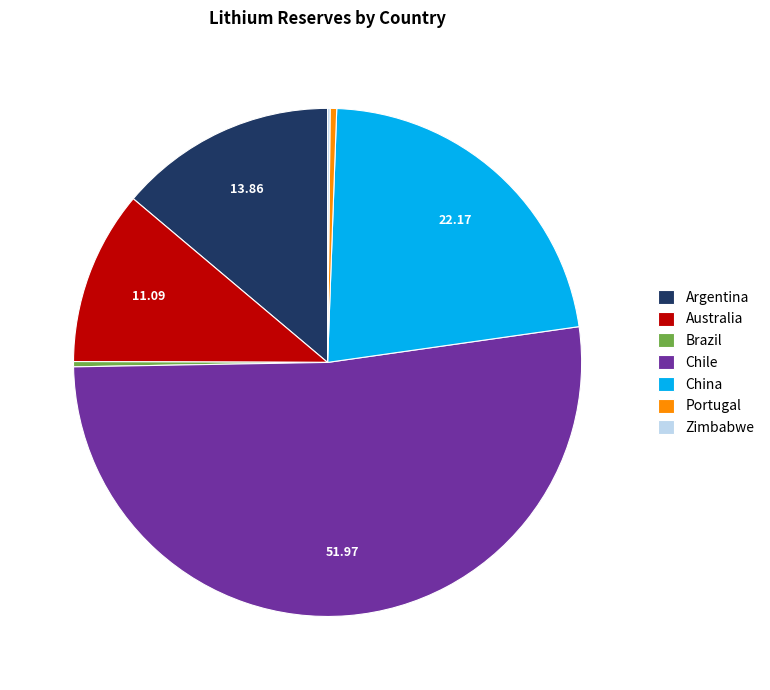

Is there any slice that represents more than half of the pie?

Yes